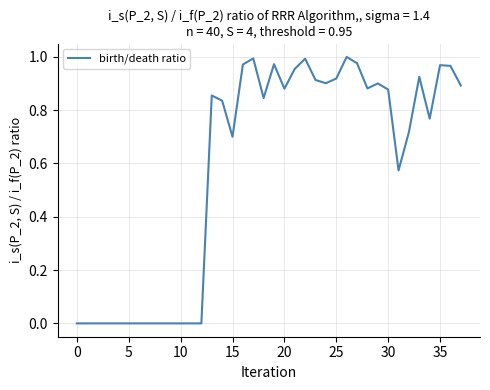

Does the chart display data point markers on the line(s)?

No